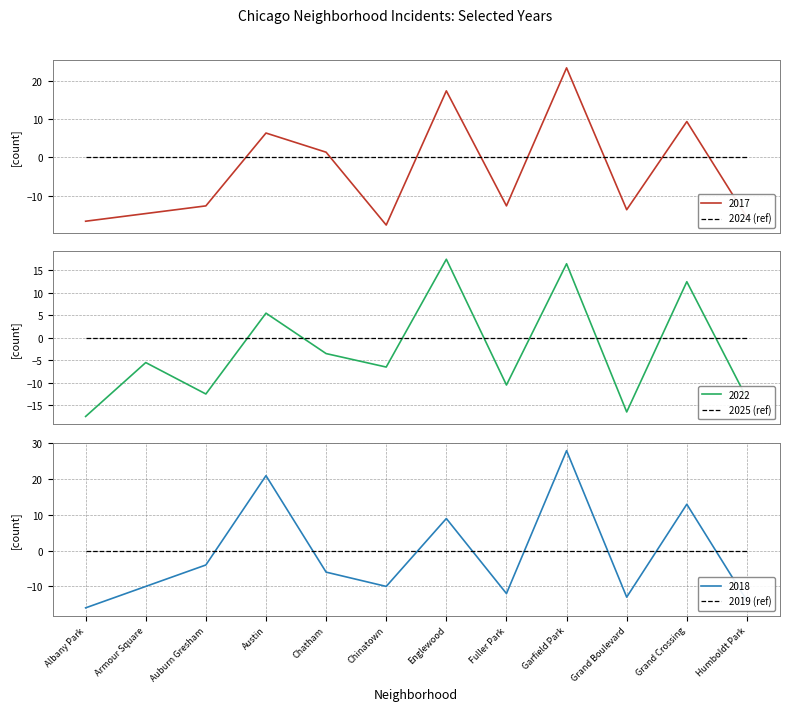

Where does the 2017 series first go above -12?

Austin